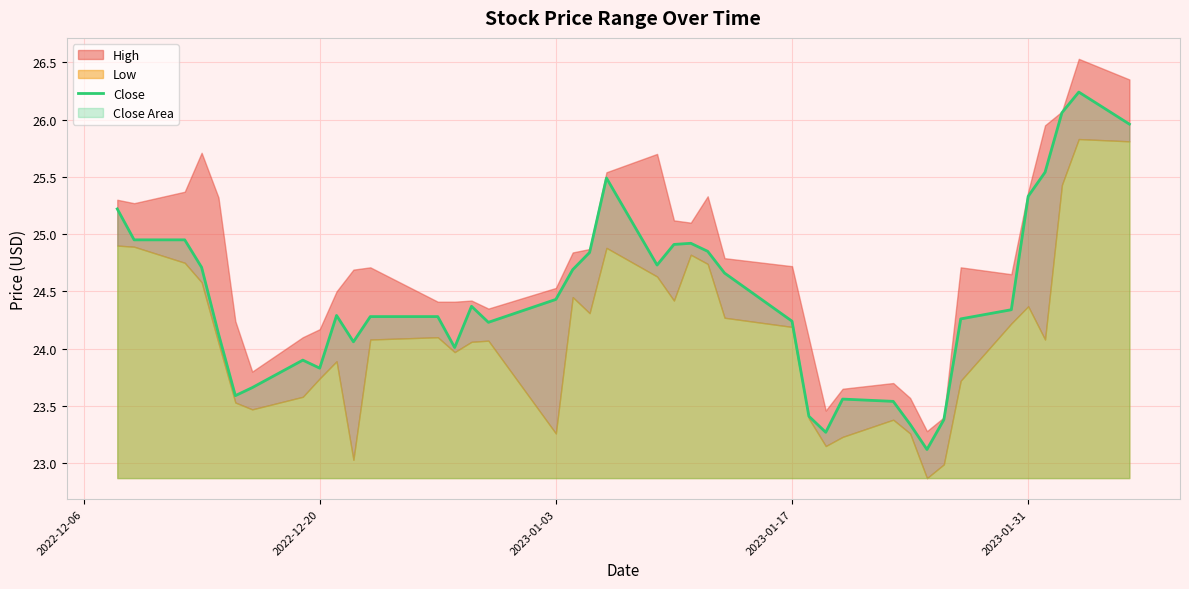

What is the maximum value for Close?

26.2